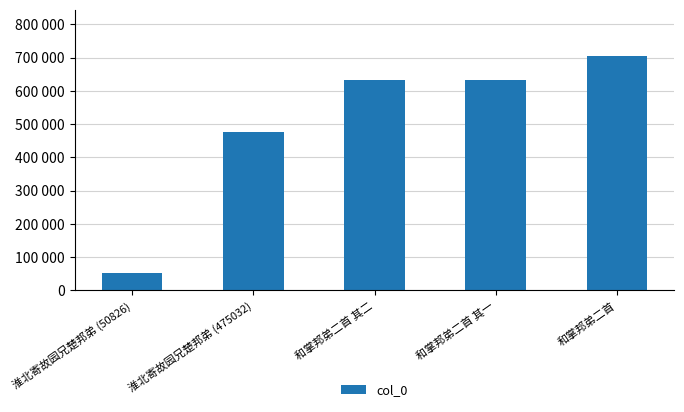

True or false: the data shows 157570 at 和掌邦弟二首.

False